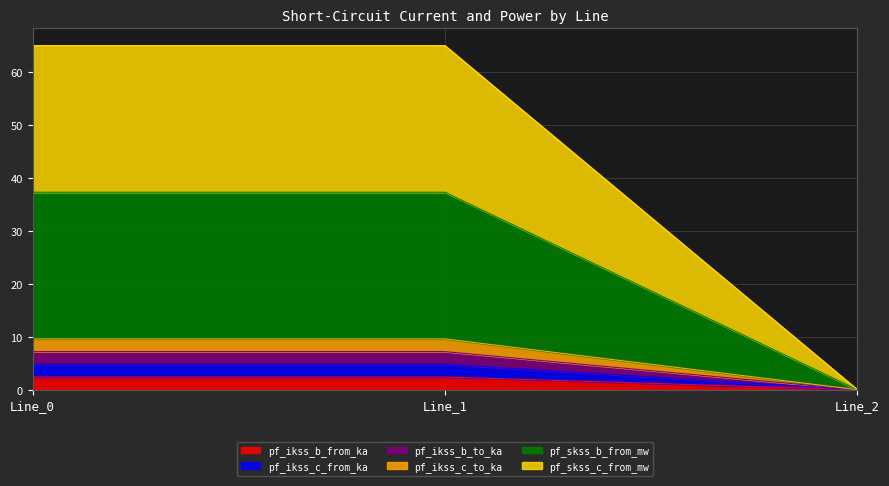

At which label does pf_ikss_c_to_ka reach its peak?

Line_1